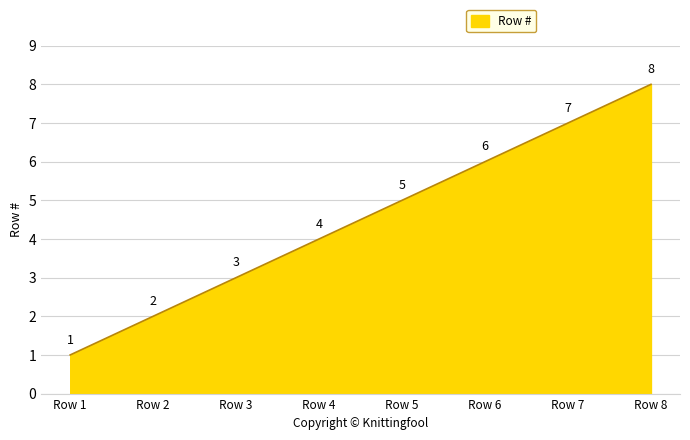

Which has a higher value, Row 7 or Row 6?

Row 7